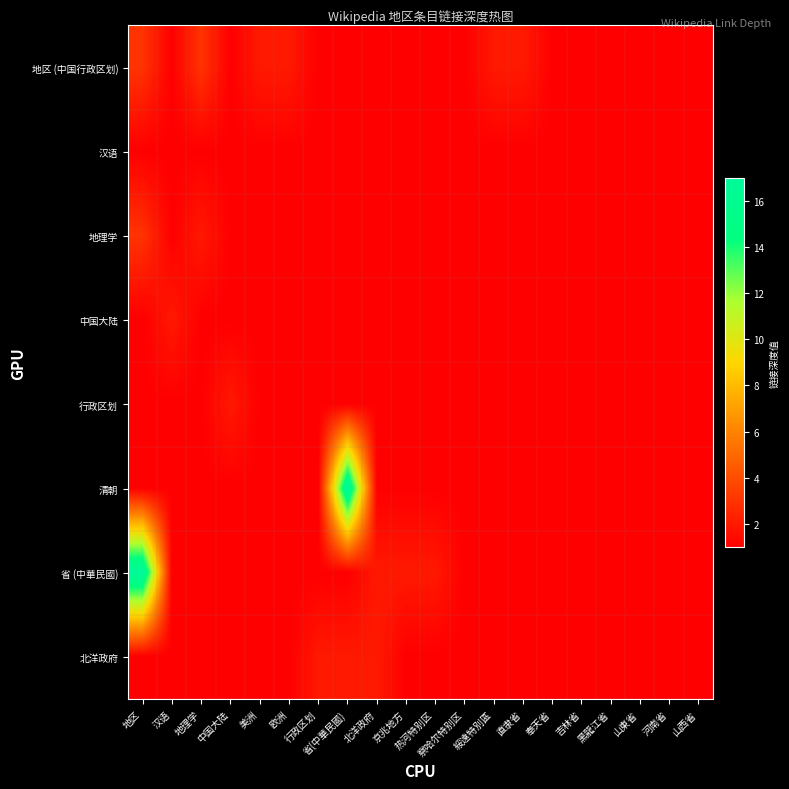

At which category is the sum across all series the highest?

地区